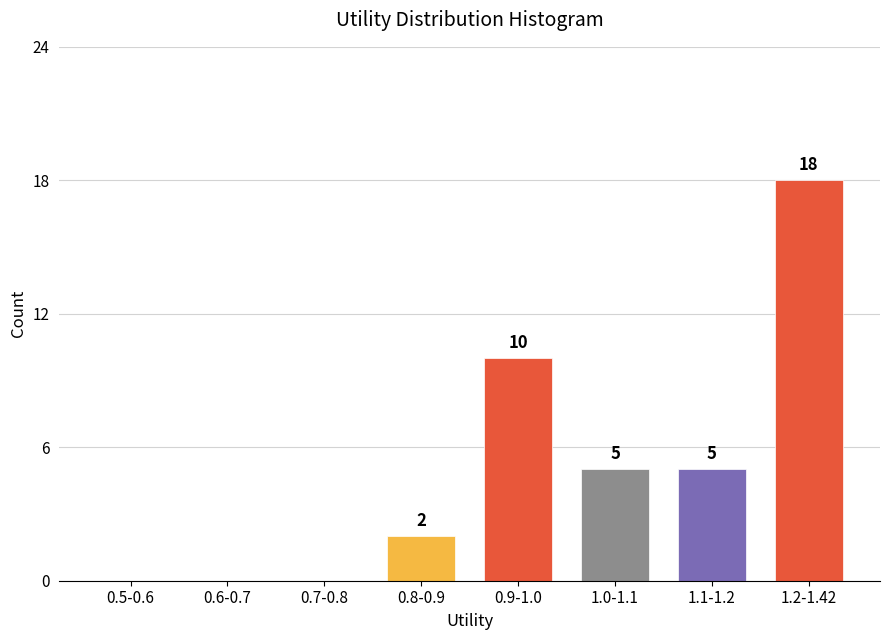

Reading left to right, what are all the values shown in this chart?

0.5-0.6=0	0.6-0.7=0	0.7-0.8=0	0.8-0.9=2	0.9-1.0=10	1.0-1.1=5	1.1-1.2=5	1.2-1.42=18